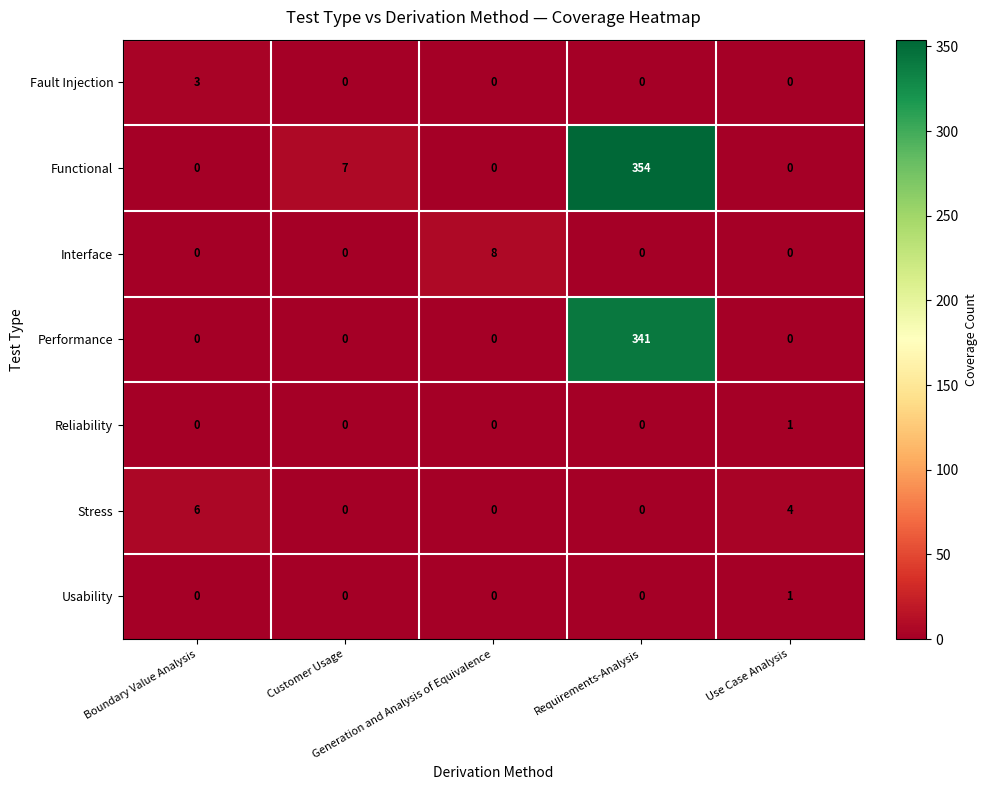

Which series has the largest total across all categories?

Functional